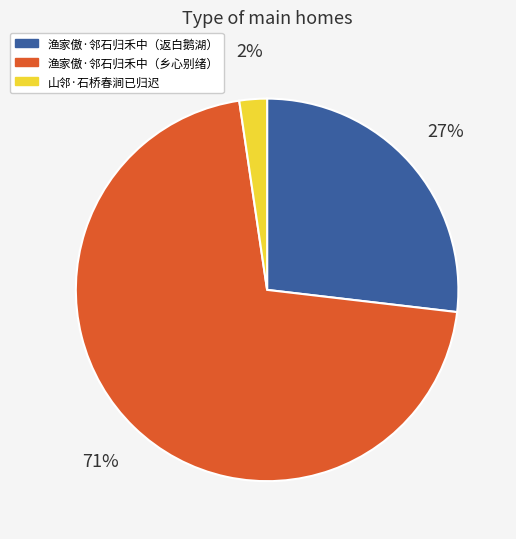

To the nearest percent, what is the average slice percentage?

33%